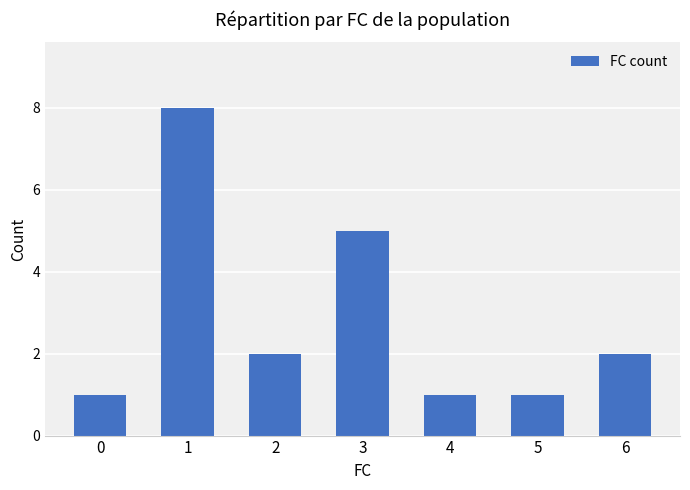

Count the values in the range 1 to 5.

6